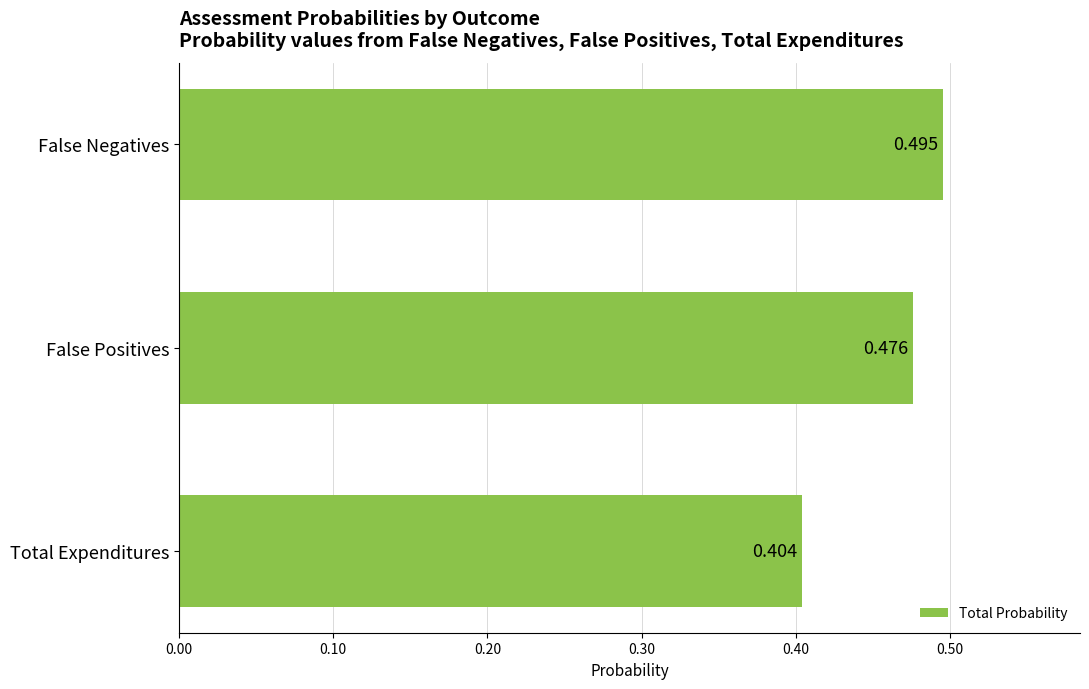

Rank the categories by value from highest to lowest.

False Negatives, False Positives, Total Expenditures